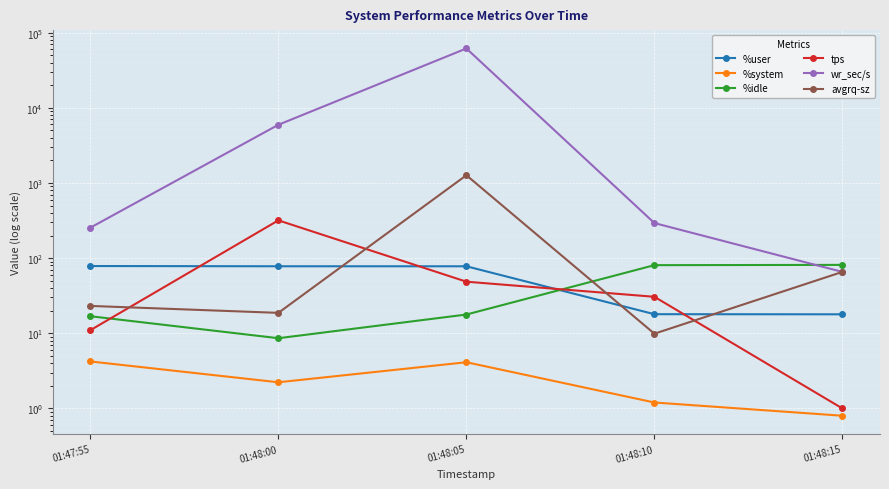

Between 01:48:10 and 01:47:55, which is larger?

01:47:55